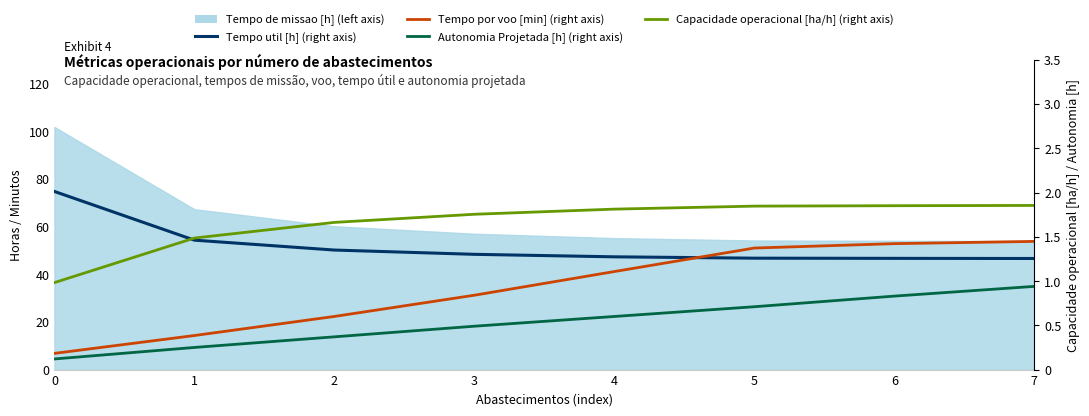

How many values in the Capacidade operacional [ha/h] (right axis) series are below 1?

1